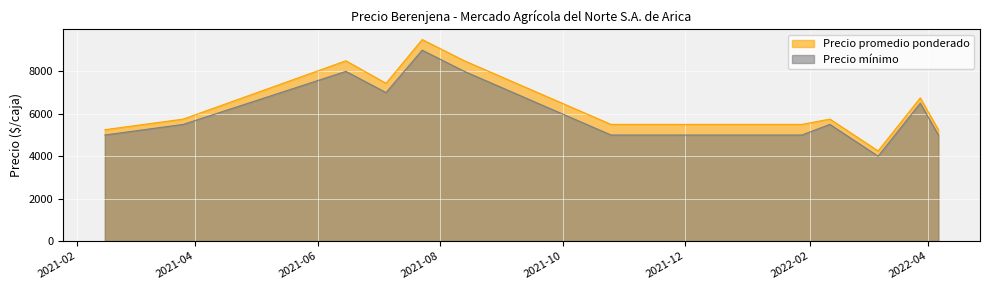

Rank the series at 2022-01-28 from lowest to highest value.

Precio mínimo, Precio promedio ponderado